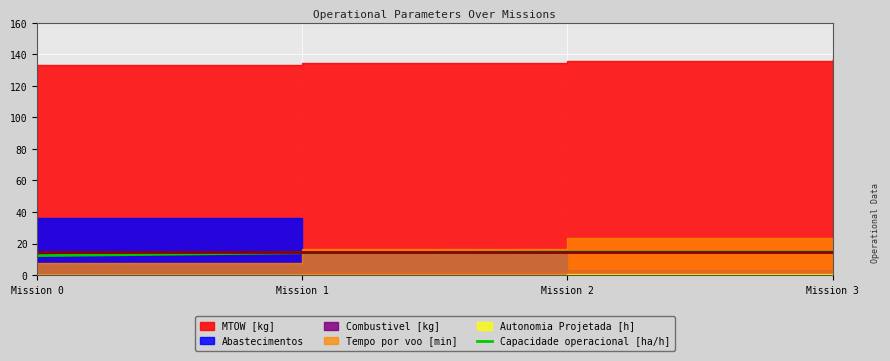

The value at Mission 1 is 14.2. True or false?

True